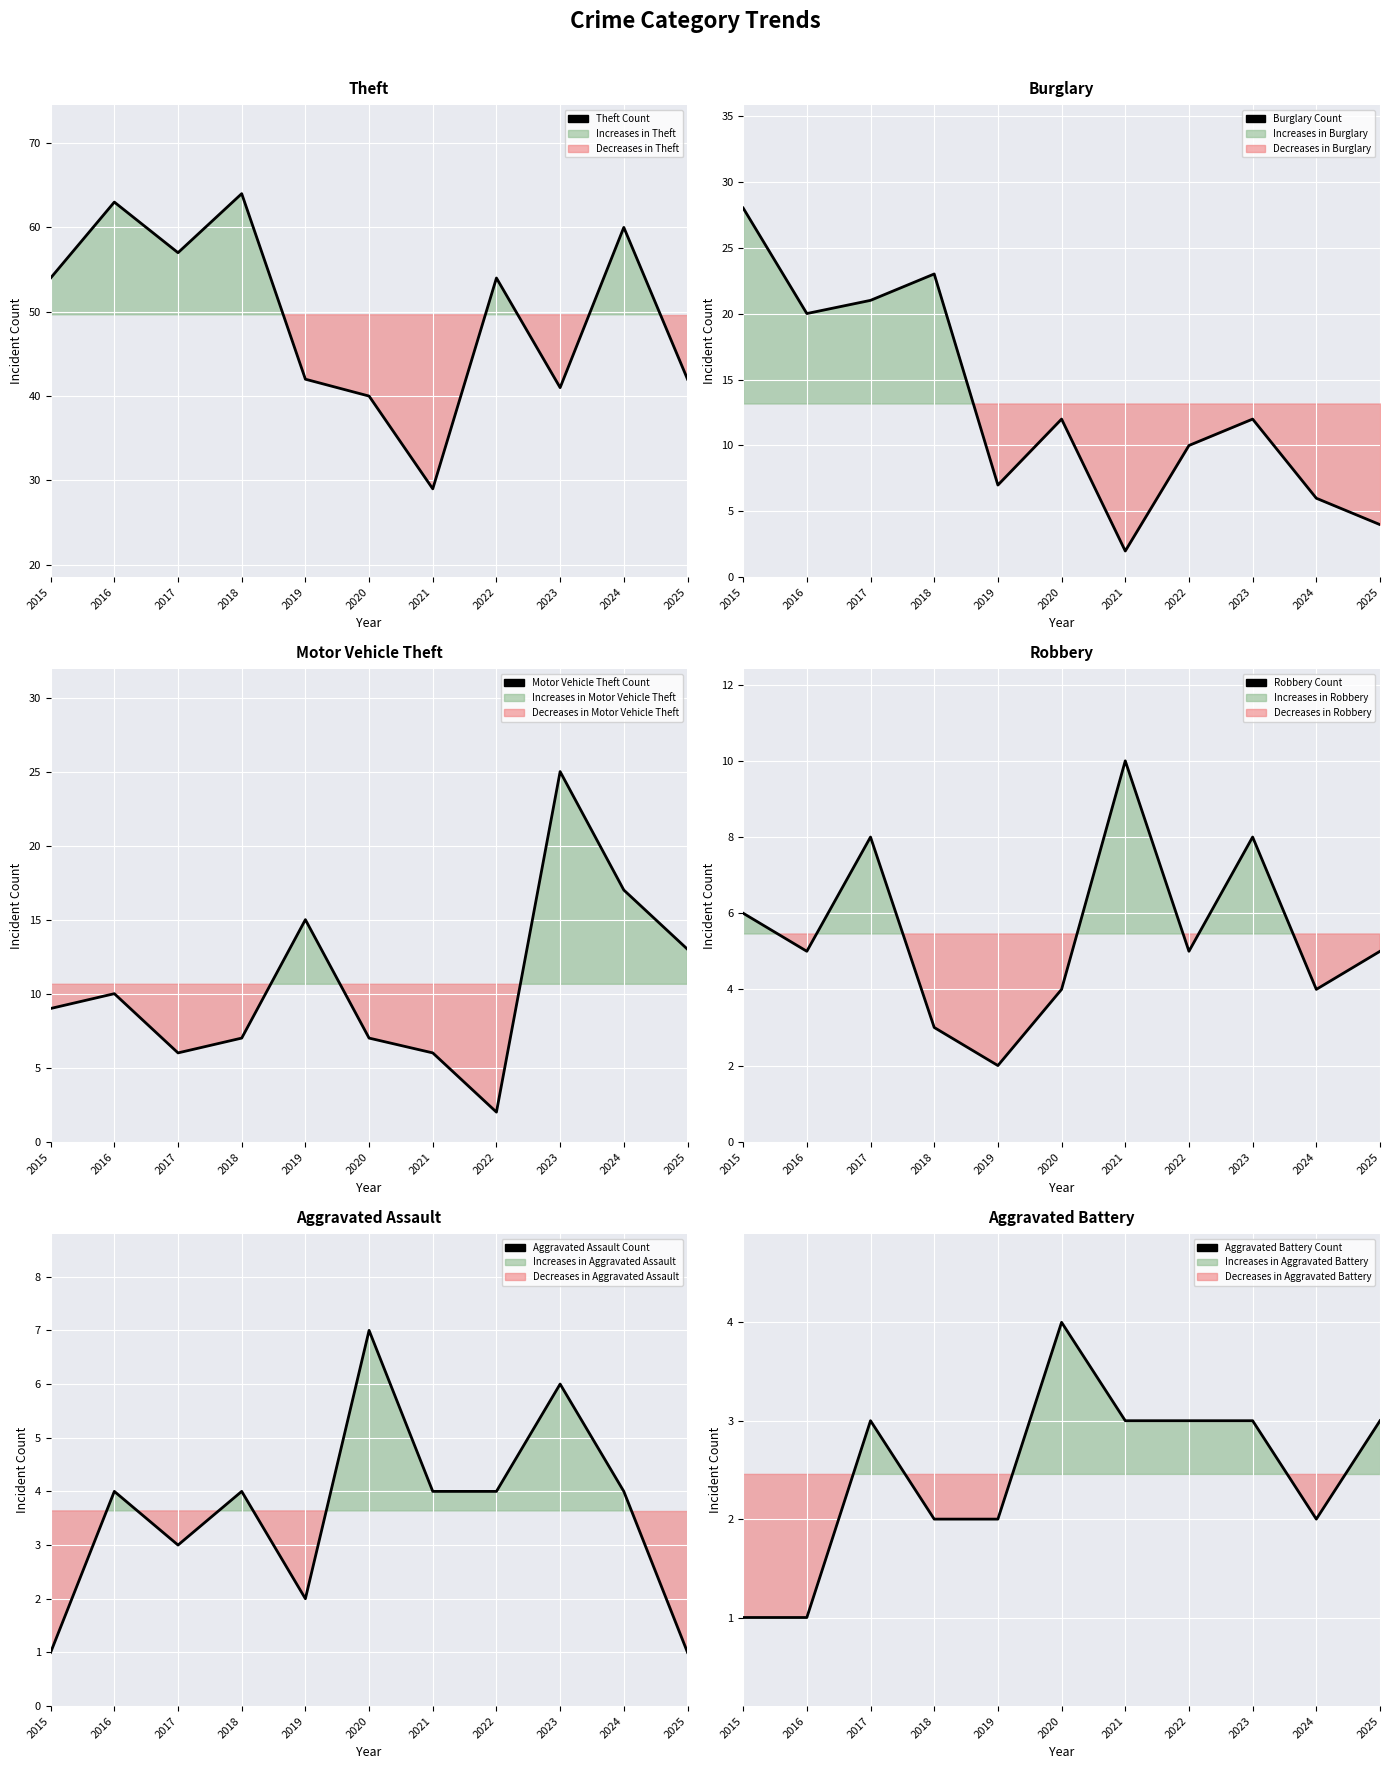

At which label does Theft Count reach its minimum?

2021